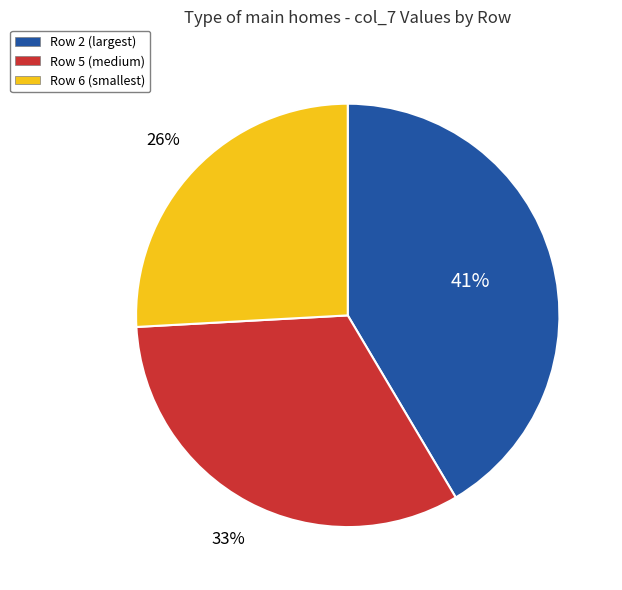

To the nearest percent, what is the combined percentage of Row 5 (medium) and Row 6 (smallest)?

59%